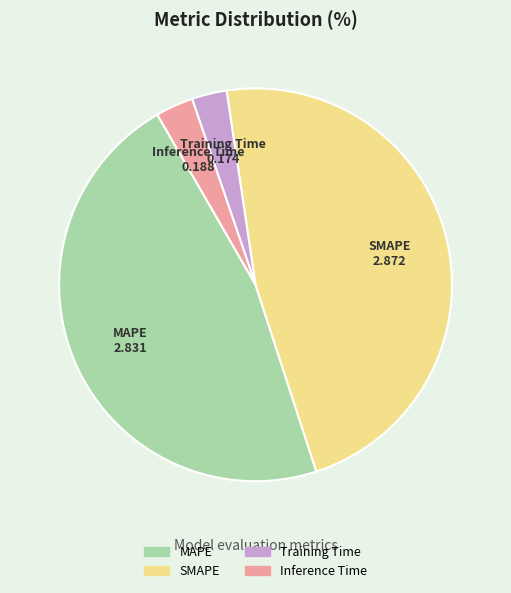

Between Inference Time and MAPE, which is larger?

MAPE